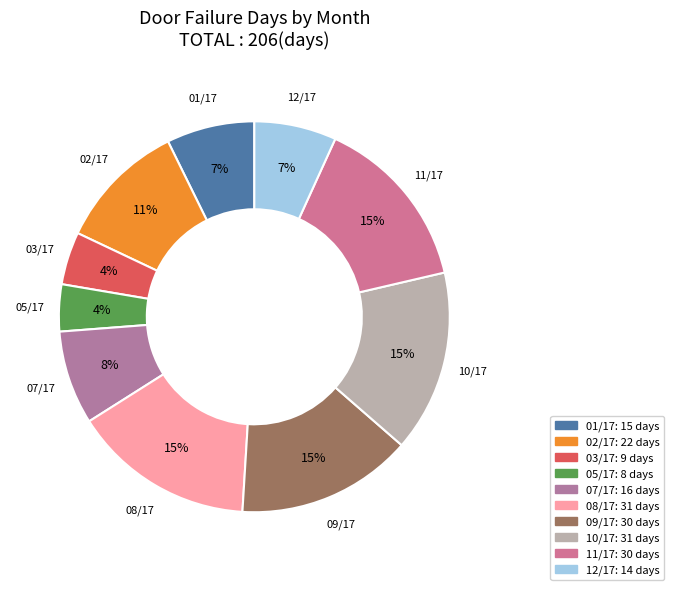

Is it true that 11/17 is 15% of the pie?

True